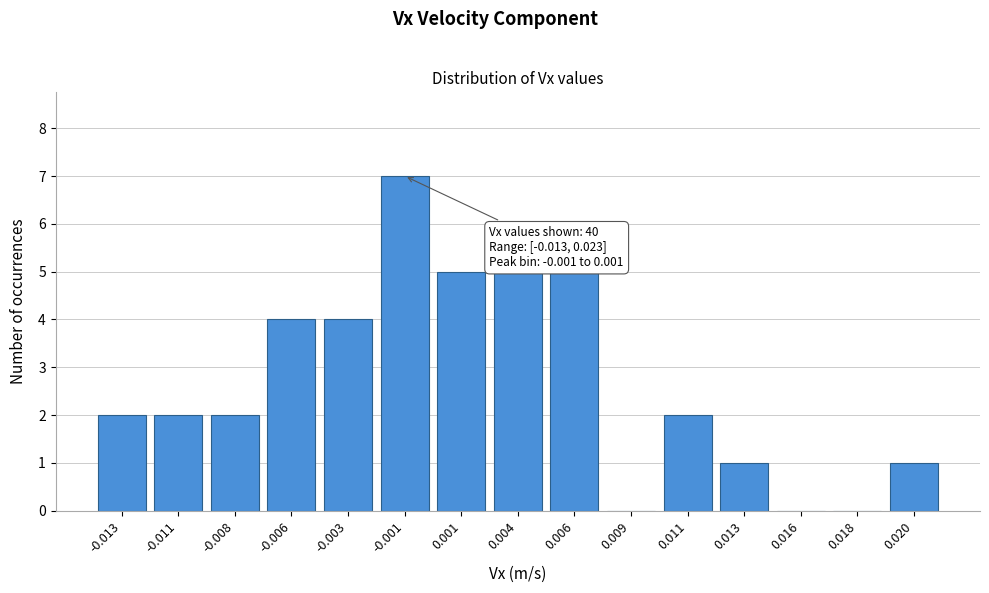

Reading left to right, transcribe all the data shown in this chart.

-0.013=2	-0.011=2	-0.008=2	-0.006=4	-0.003=4	-0.001=7	0.001=5	0.004=5	0.006=5	0.009=0	0.011=2	0.013=1	0.016=0	0.018=0	0.020=1